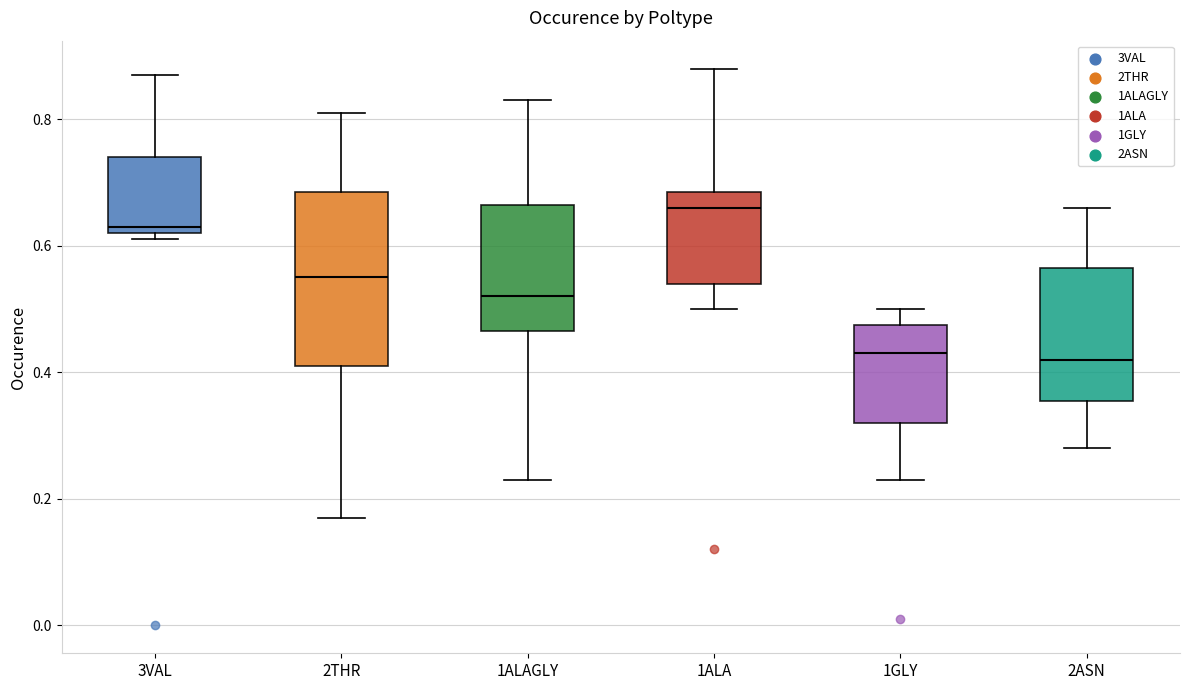

Reading left to right, read every box against the y-axis: the position of its median line, the range the box covers, and the ends of its whiskers. The values are not printed on the chart, so give them approximately, as read against the axis.

3VAL: median 0.64, box 0.62 to 0.74, whiskers 0.62 (just below the box's lower edge) to 0.88
2THR: median 0.56, box 0.42 to 0.68, whiskers 0.18 to 0.82
1ALAGLY: median 0.52, box 0.46 to 0.66, whiskers 0.24 to 0.84
1ALA: median 0.66, box 0.54 to 0.68, whiskers 0.50 to 0.88
1GLY: median 0.44, box 0.32 to 0.48, whiskers 0.24 to 0.50
2ASN: median 0.42, box 0.36 to 0.56, whiskers 0.28 to 0.66